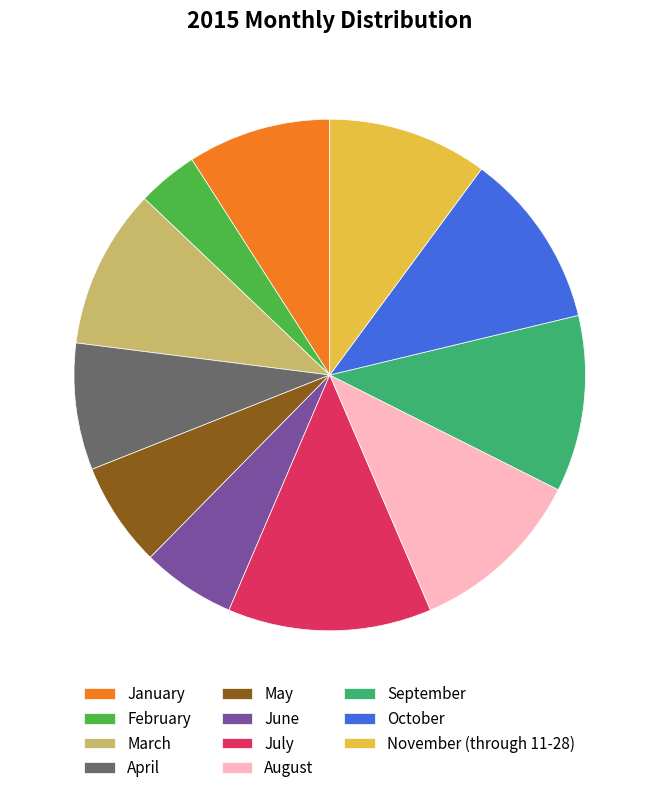

Which has a higher value, August or April?

August